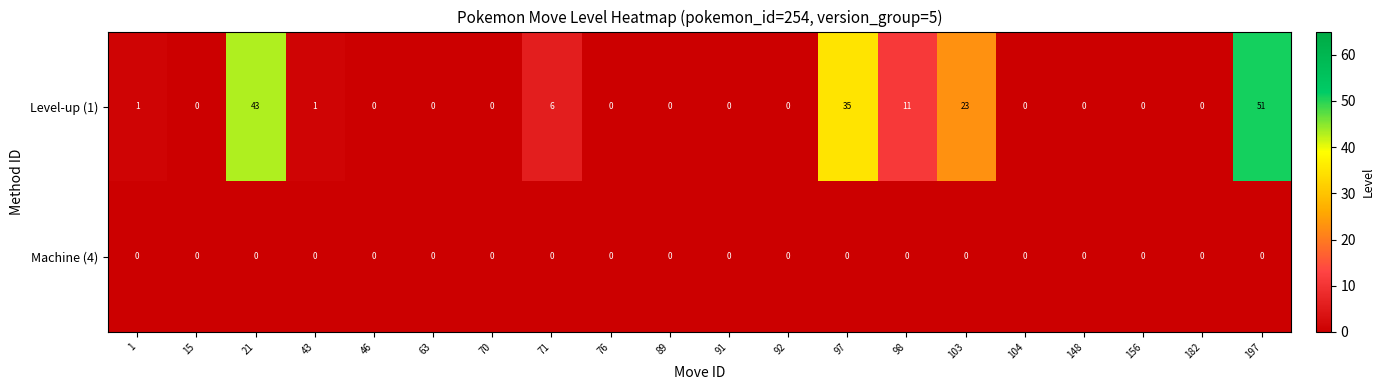

What is the maximum value shown in the chart?

51